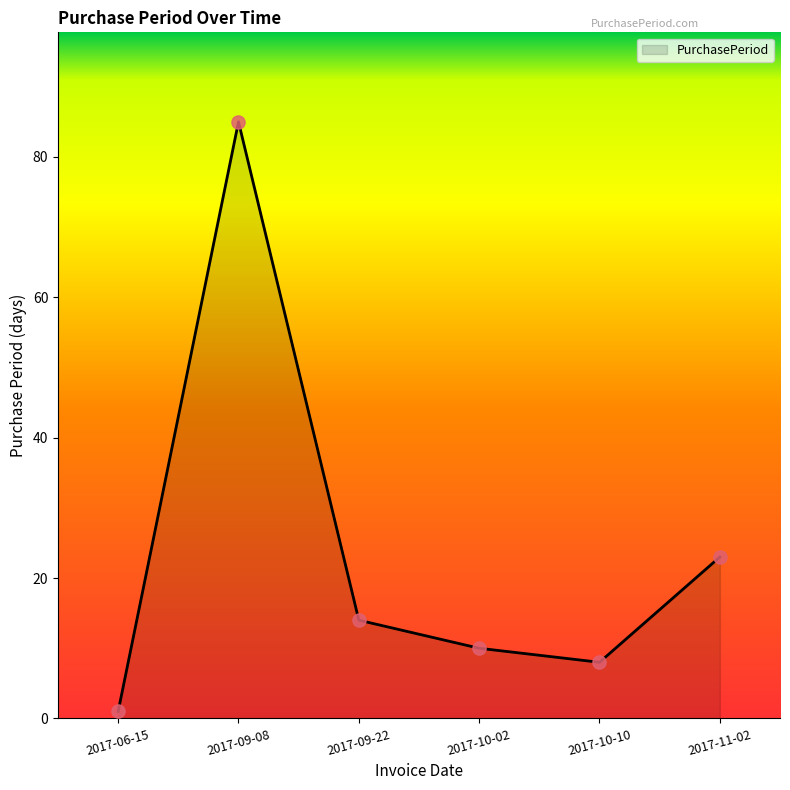

What is the ratio of the value at 2017-10-02 to the value at 2017-09-22?

0.7